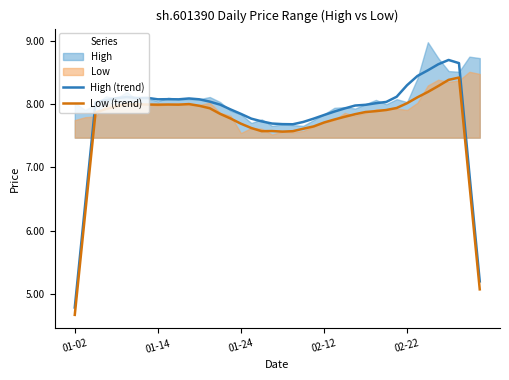

What is the highest value of the High (trend) series?

8.7